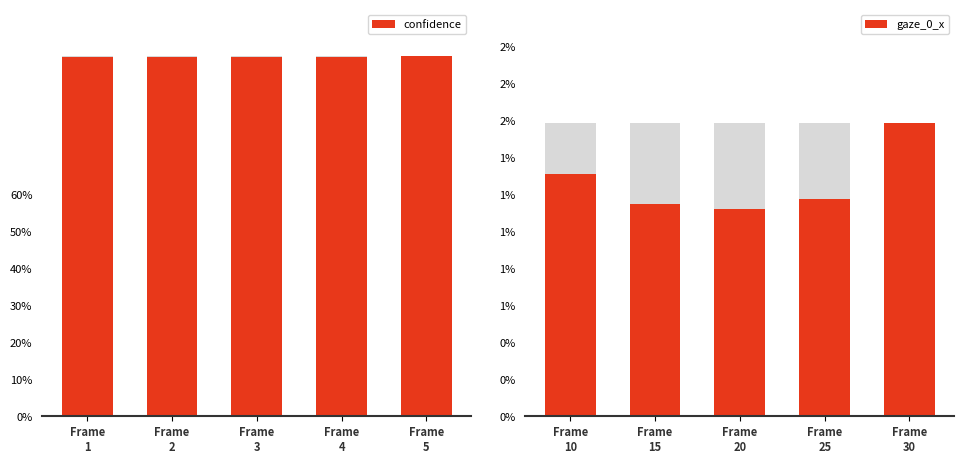

What is the spread (max minus min) of values at Frame 4?

1.0